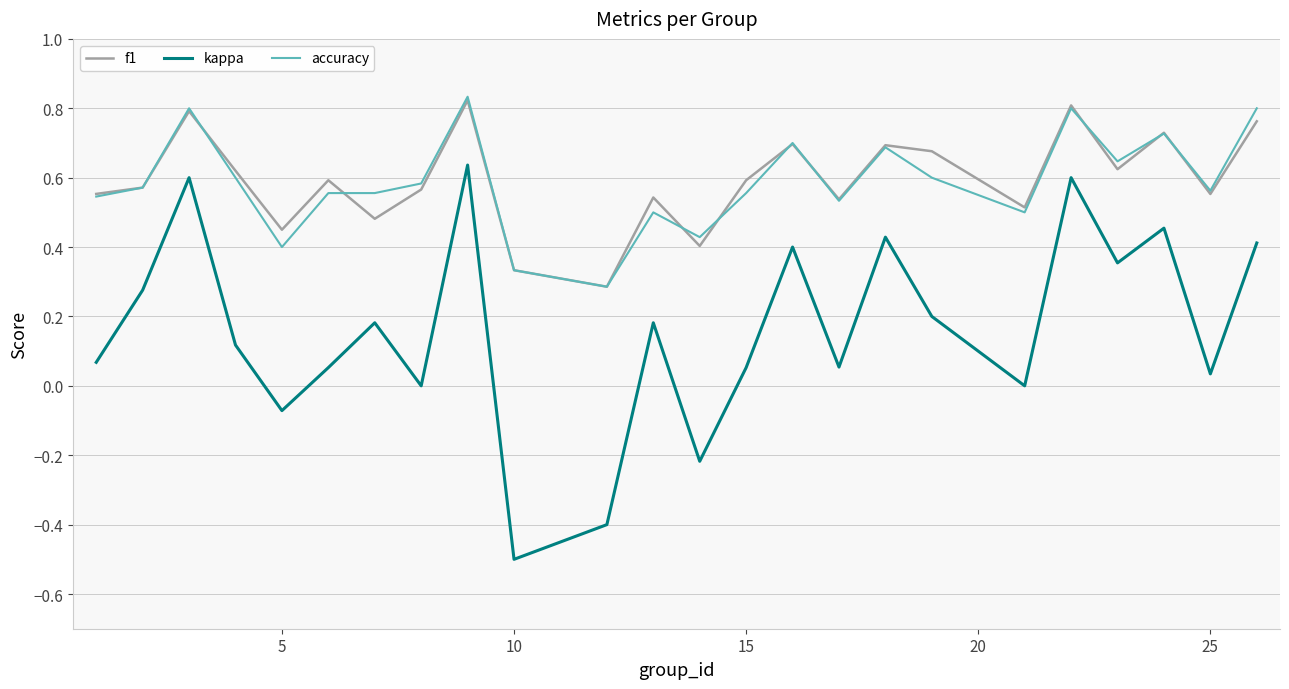

What is the minimum value shown in the chart?

-0.5